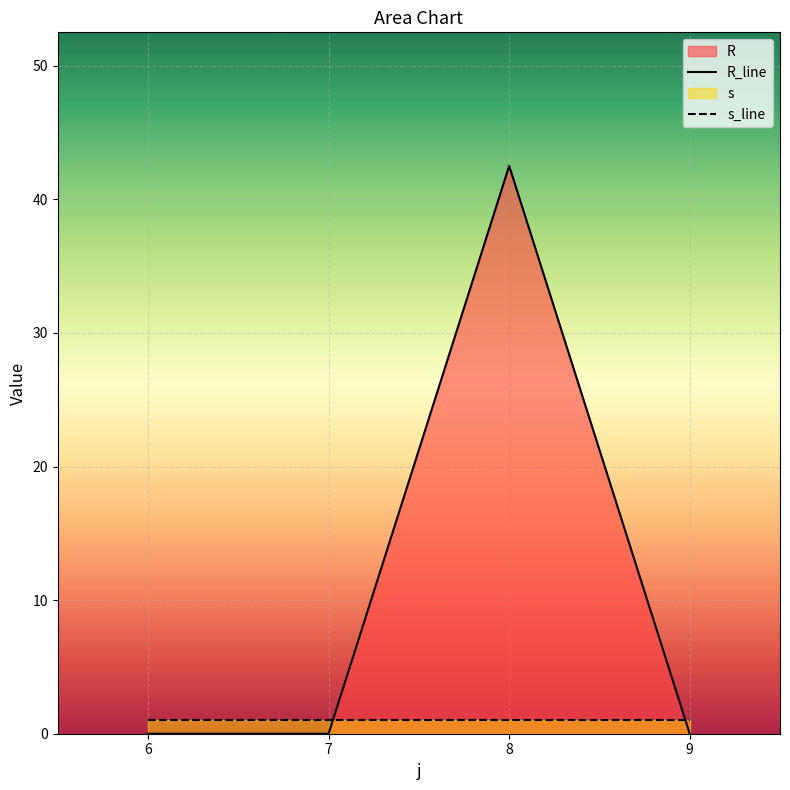

After their last crossing, which series has the higher values: R_line or s_line?

s_line